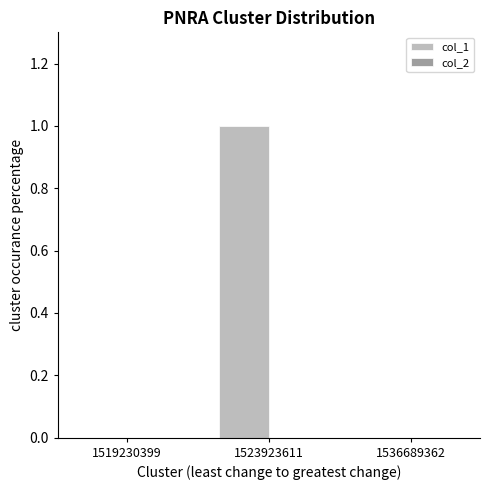

True or false: the data shows 0 at 1536689362.

True